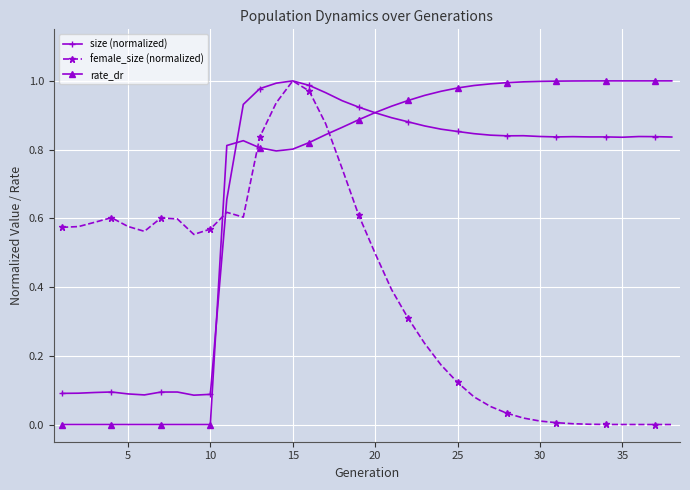

True or false: size (normalized) has more than 0 points higher than both neighbors.

True